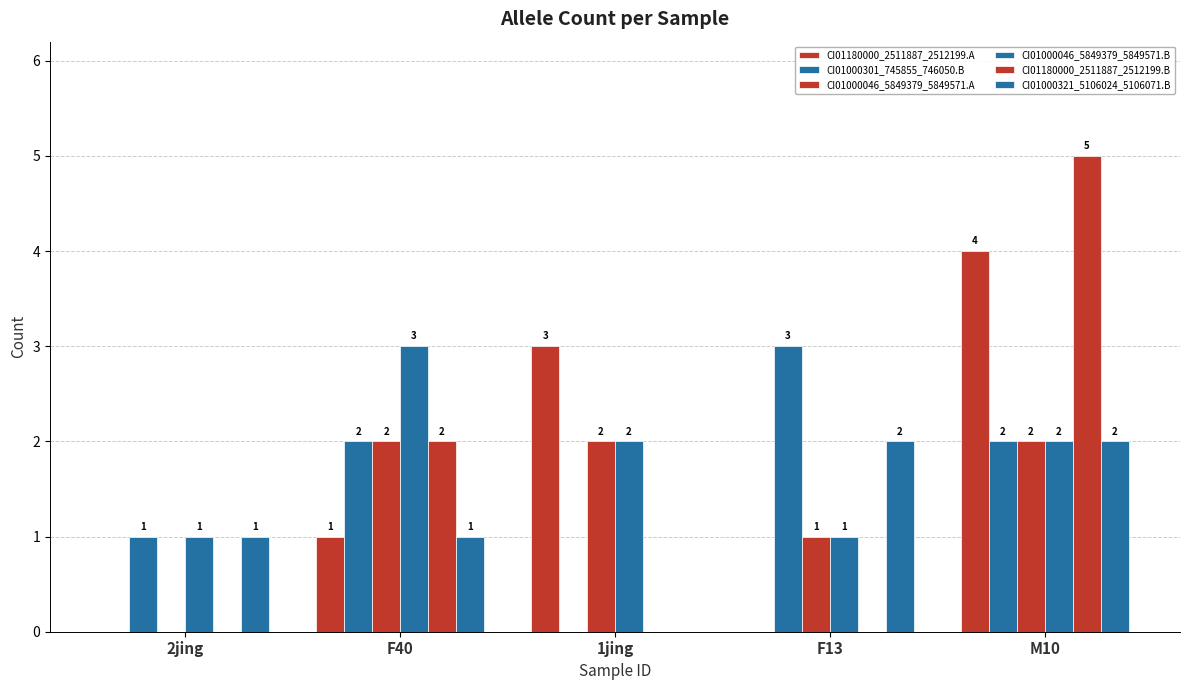

Reading right to left, transcribe all the data shown in this chart.

CI01180000_2511887_2512199.A: M10=4	F13=0	1jing=3	F40=1	2jing=0
CI01000301_745855_746050.B: M10=2	F13=3	1jing=0	F40=2	2jing=1
CI01000046_5849379_5849571.A: M10=2	F13=1	1jing=2	F40=2	2jing=0
CI01000046_5849379_5849571.B: M10=2	F13=1	1jing=2	F40=3	2jing=1
CI01180000_2511887_2512199.B: M10=5	F13=0	1jing=0	F40=2	2jing=0
CI01000321_5106024_5106071.B: M10=2	F13=2	1jing=0	F40=1	2jing=1